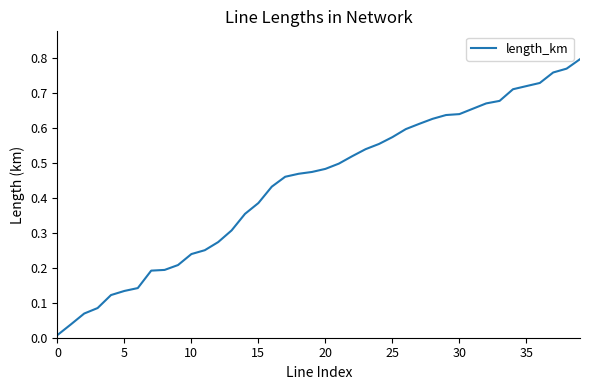

What is the label of the 27th point from the right?

13